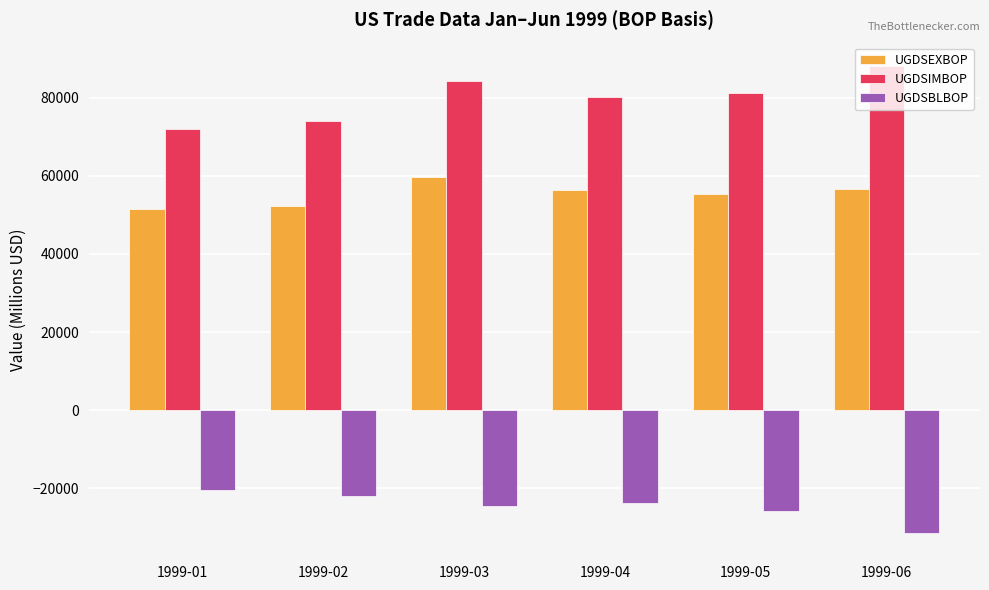

Which series has the largest total across all categories?

UGDSIMBOP